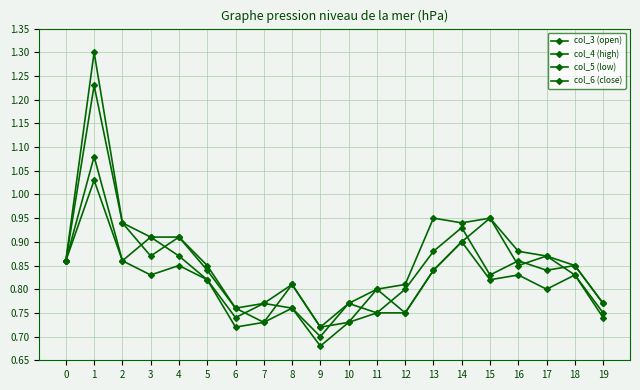

True or false: col_3 (open) and col_4 (high) cross at least once.

False